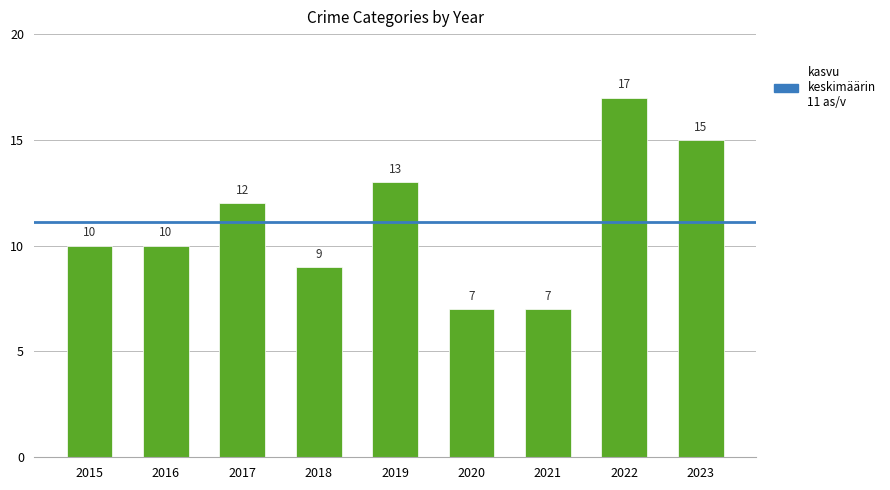

At which label is the value closest to 12?

2017